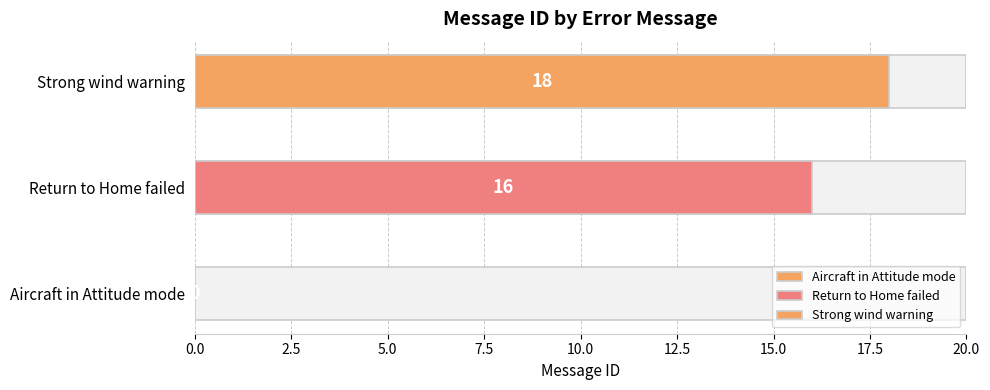

How many values exceed 16?

1